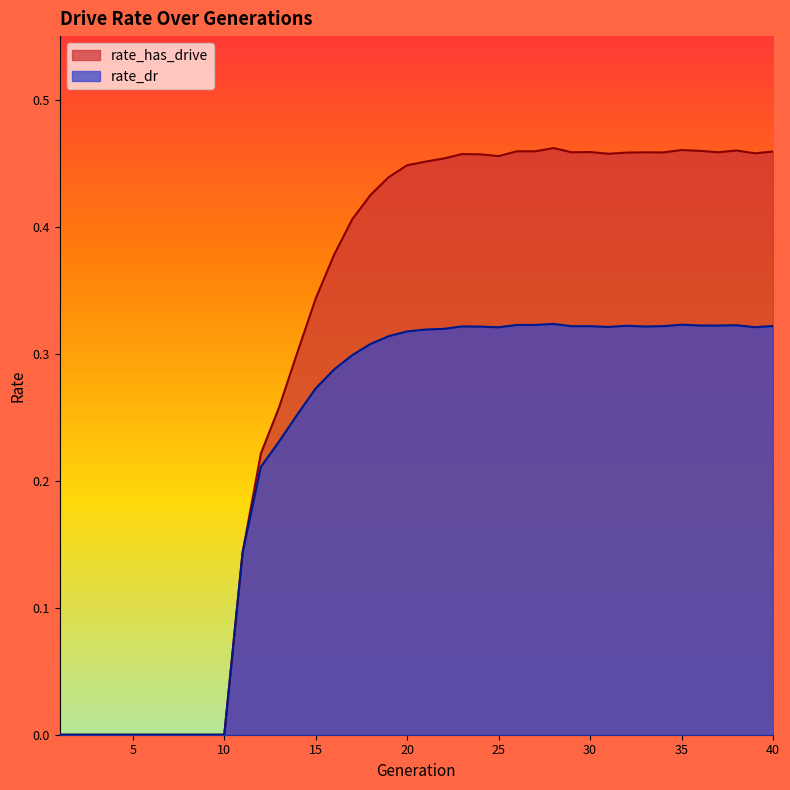

What are all the series names shown in the legend?

rate_has_drive, rate_dr